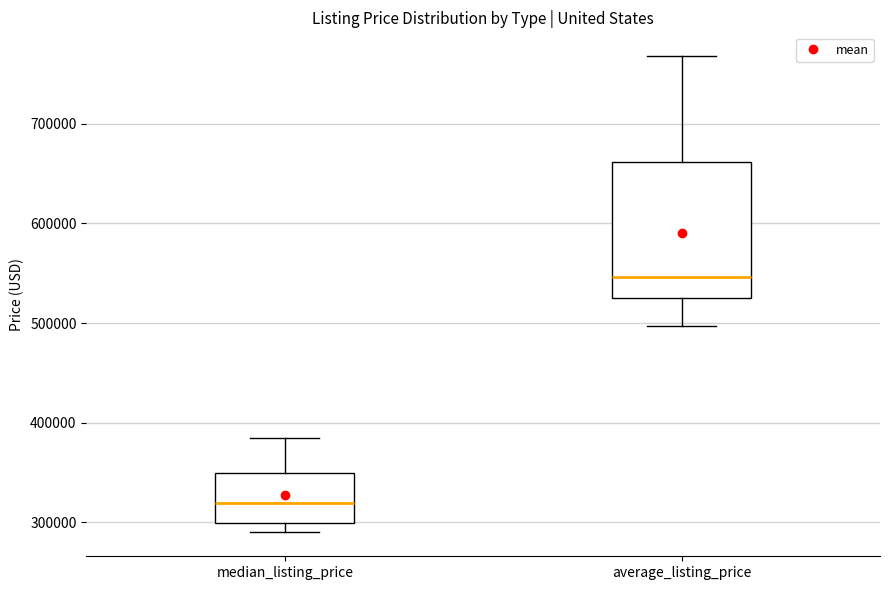

Which box has the highest median line?

average_listing_price